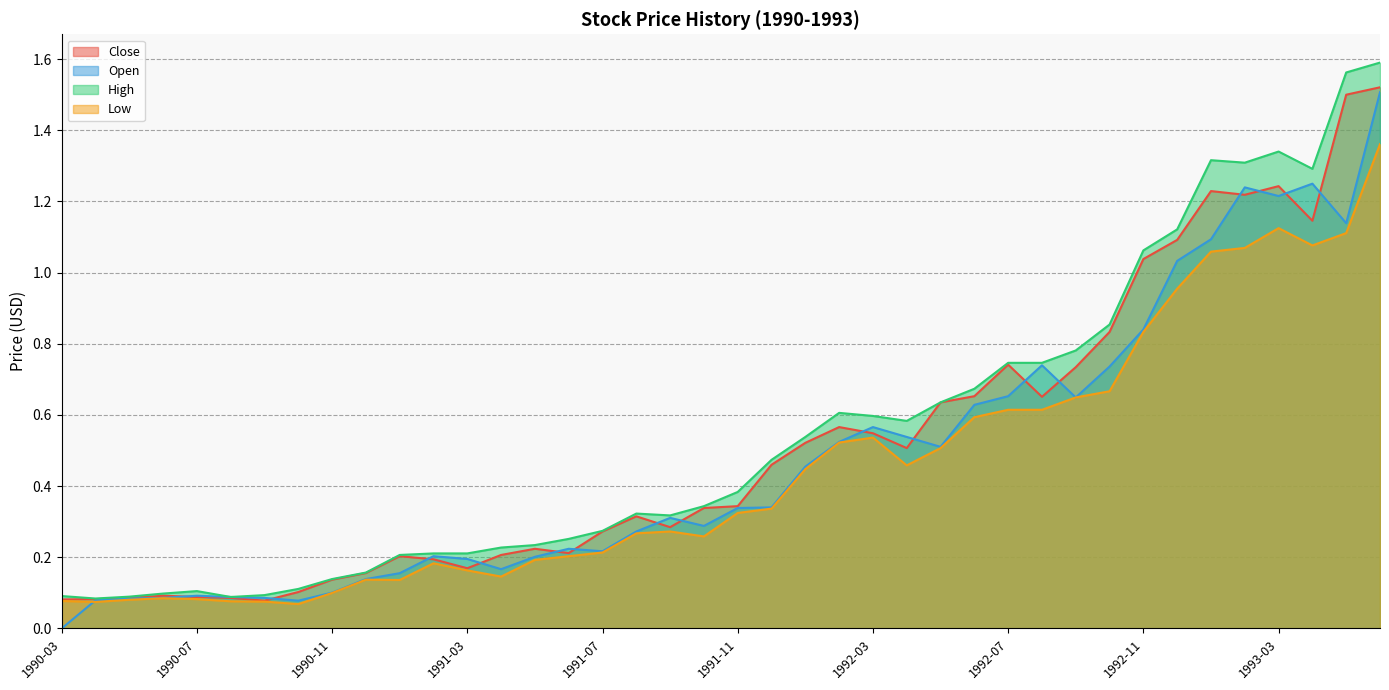

Rank the series by their average value, from lowest to highest.

Low, Open, Close, High